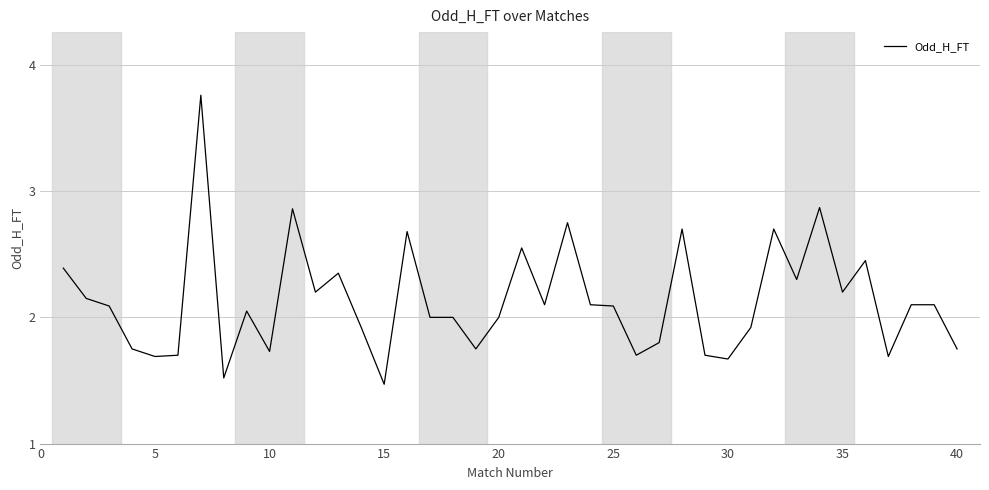

What is the minimum value shown in the chart?

1.5